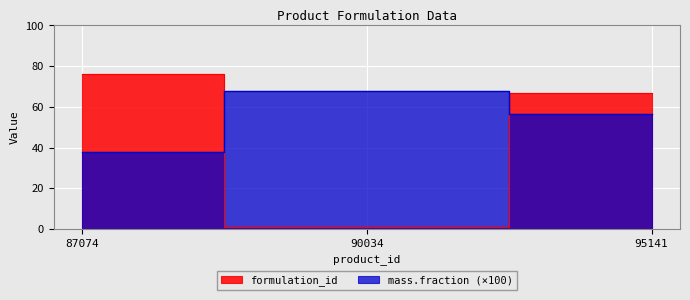

What is the maximum value for formulation_id?

76.0